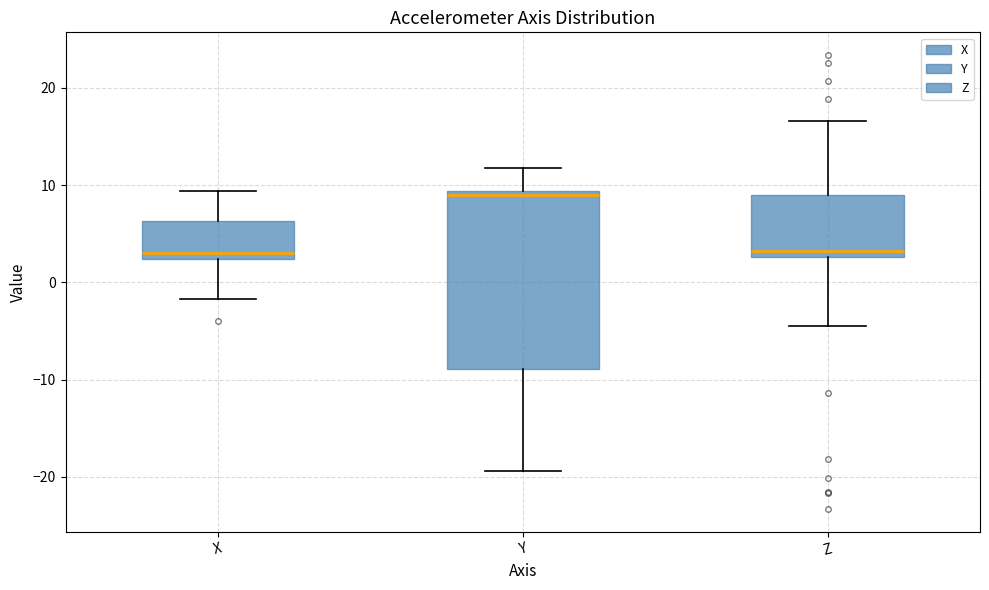

Reading left to right, transcribe this box plot: for each box, give where its median line is, the range the box spans, and where its two whiskers end, as read against the y-axis. The values are not printed on the chart, so give them approximately, as read against the axis.

X: median 3, box 2 to 6, whiskers -2 to 9
Y: median 9 (just below the box's upper edge), box -9 to 9, whiskers -19 to 12
Z: median 3 (just above the box's lower edge), box 3 to 9, whiskers -4 to 17